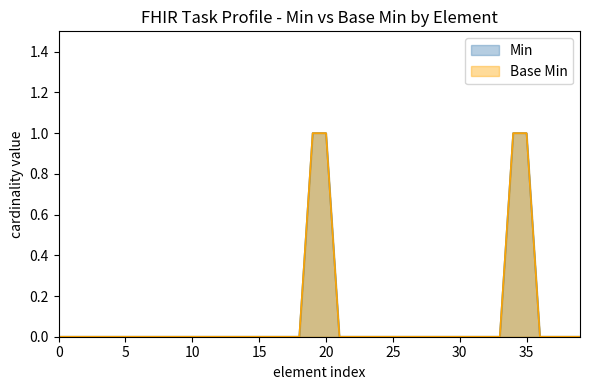

What is the maximum value for Min?

1